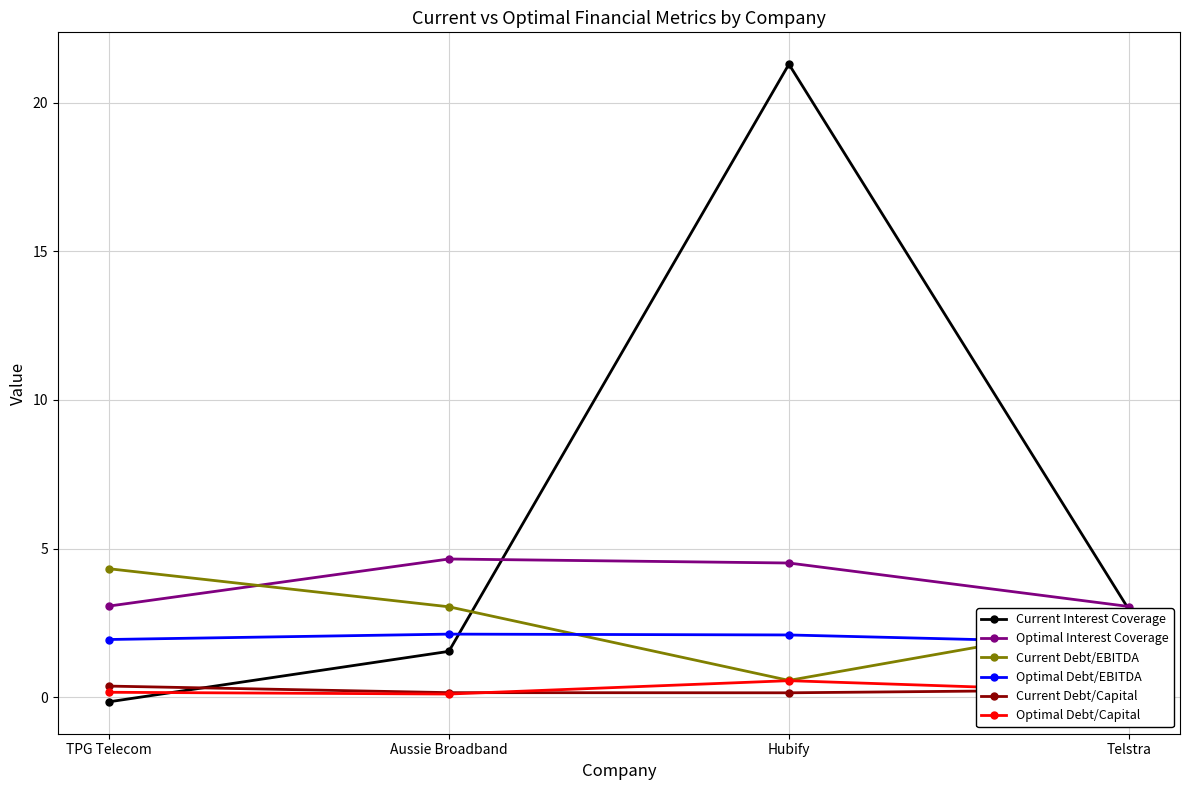

True or false: Current Debt/Capital has more than 2 interior local peaks.

False